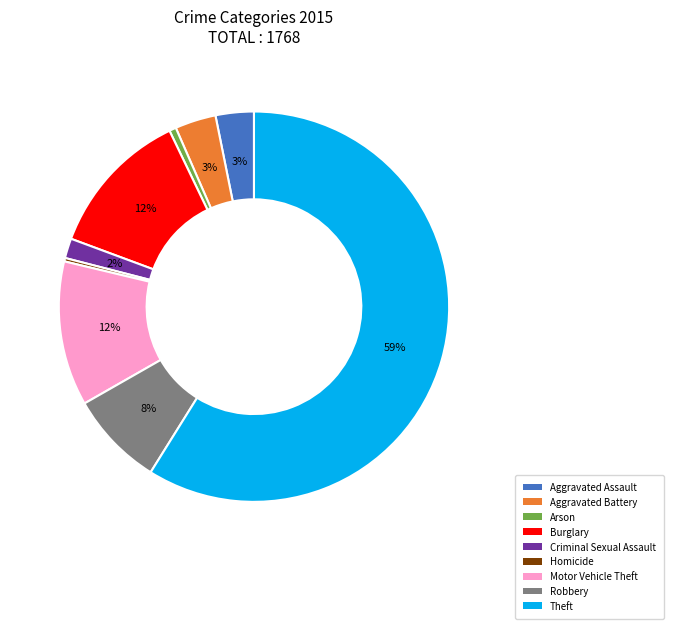

What is the largest slice in the pie chart?

Theft